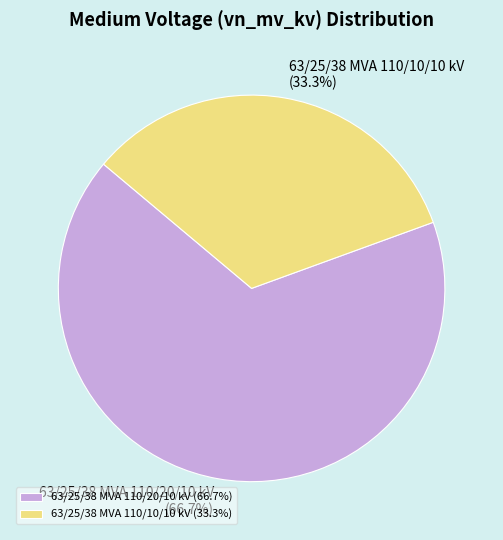

True or false: 63/25/38 MVA 110/10/10 kV accounts for 48% of the total.

False